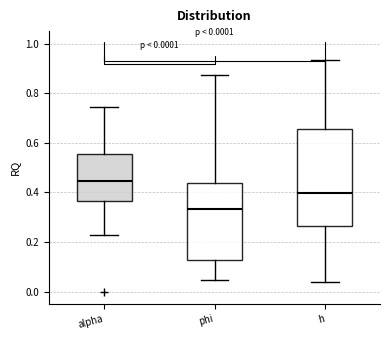

Comparing the boxes themselves (not the whiskers), which one is the tallest?

h